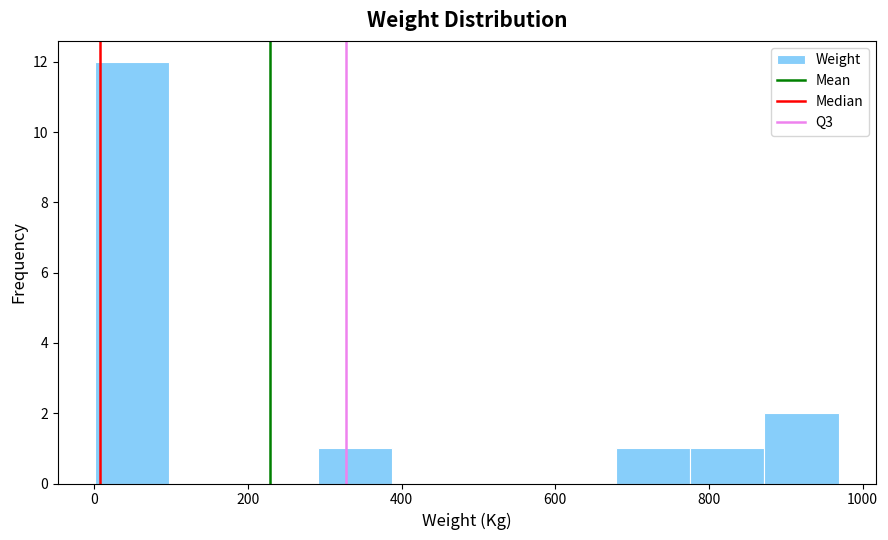

Over which range of the x-axis is the bar tallest?

0 to 100